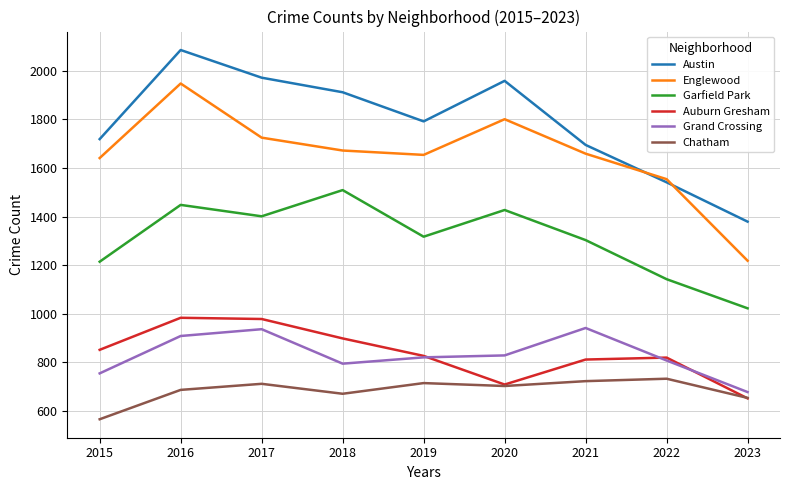

Rank the series by their maximum value, from lowest to highest.

Chatham, Grand Crossing, Auburn Gresham, Garfield Park, Englewood, Austin